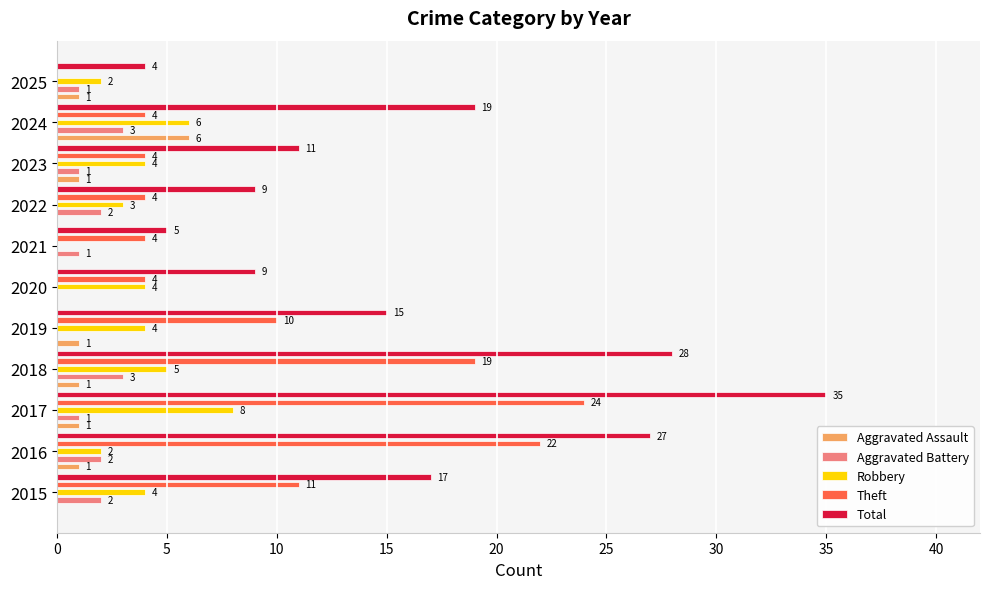

Which series has the largest total across all categories?

Total